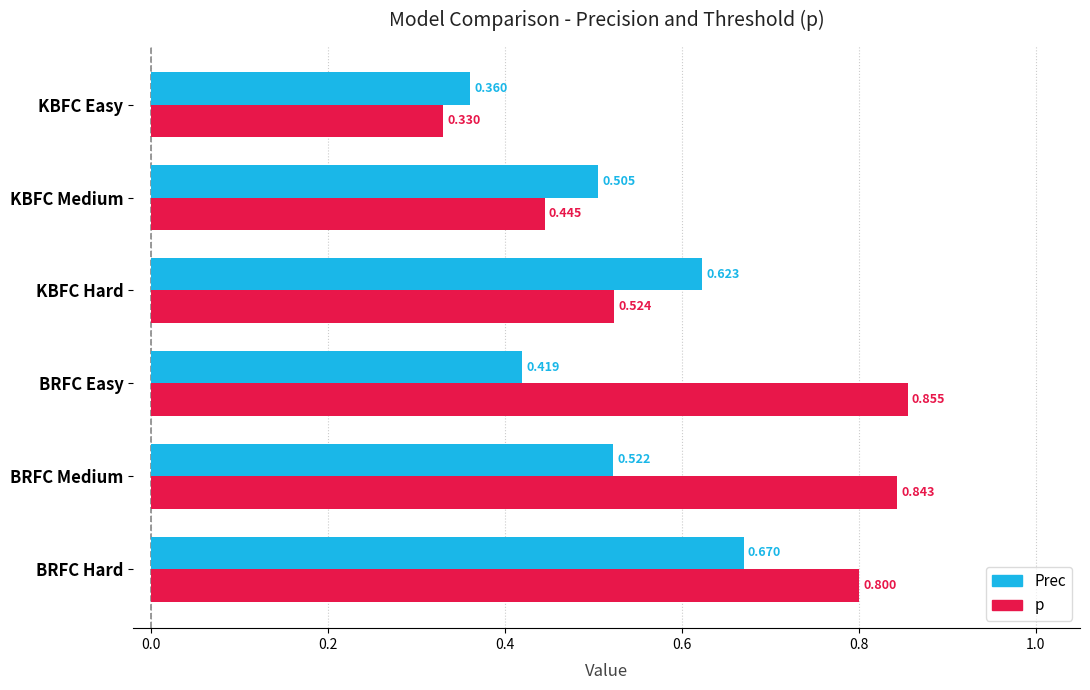

Rank the series by their average value, from lowest to highest.

Prec, p